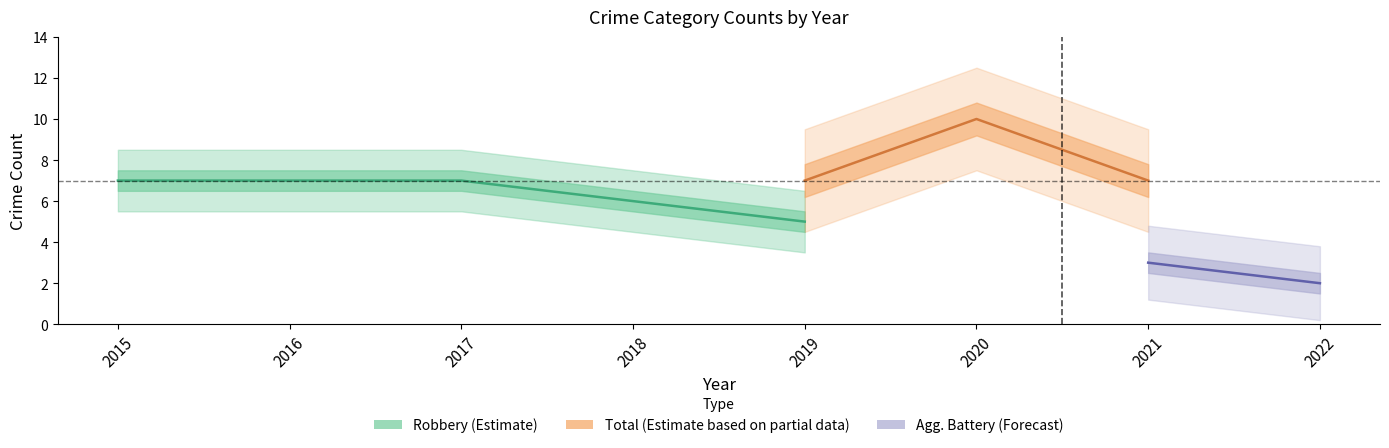

True or false: Total has more than 0 interior local peaks.

True